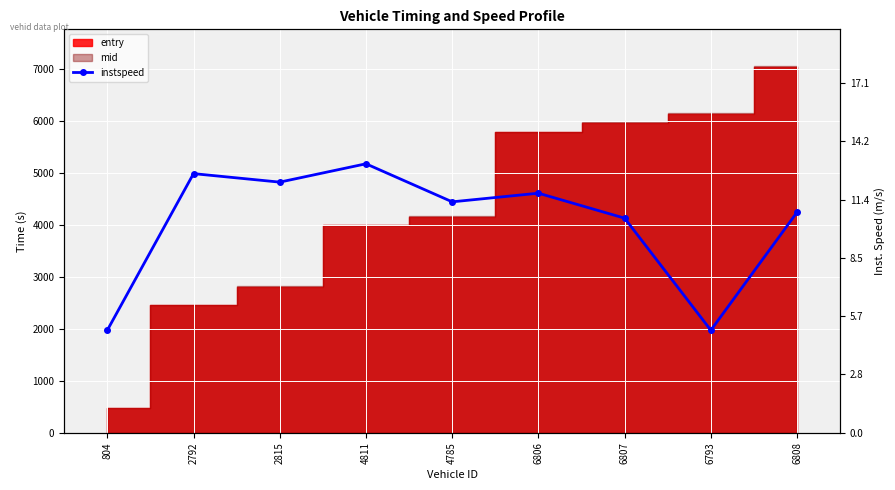

What position from the right is 4811?

6